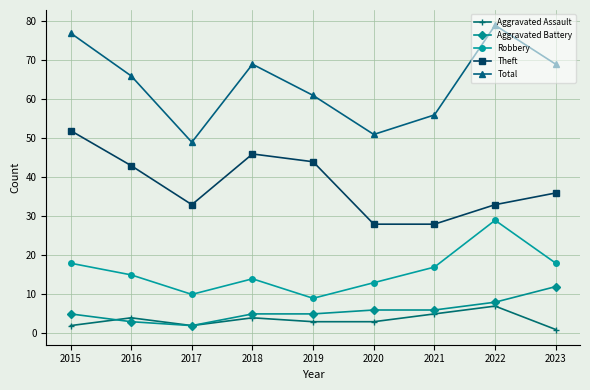

Rank the series by their maximum value, from lowest to highest.

Aggravated Assault, Aggravated Battery, Robbery, Theft, Total